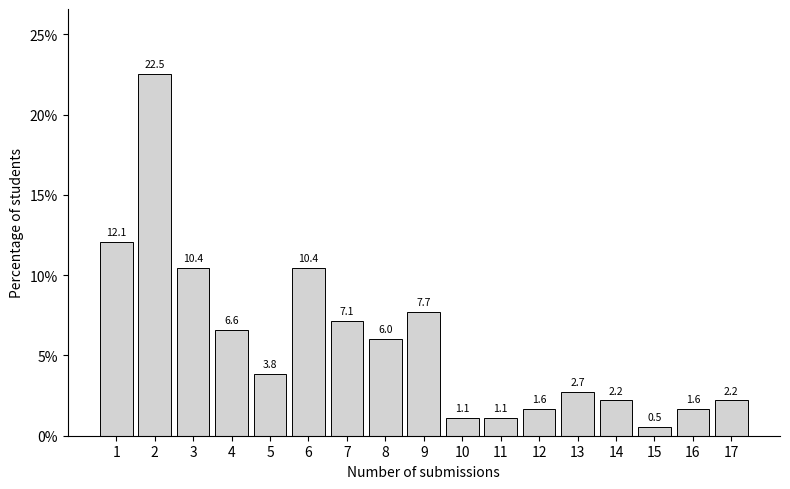

Reading left to right, extract all data points from this chart.

1=12.1	2=22.5	3=10.4	4=6.6	5=3.8	6=10.4	7=7.1	8=6.0	9=7.7	10=1.1	11=1.1	12=1.6	13=2.7	14=2.2	15=0.5	16=1.6	17=2.2